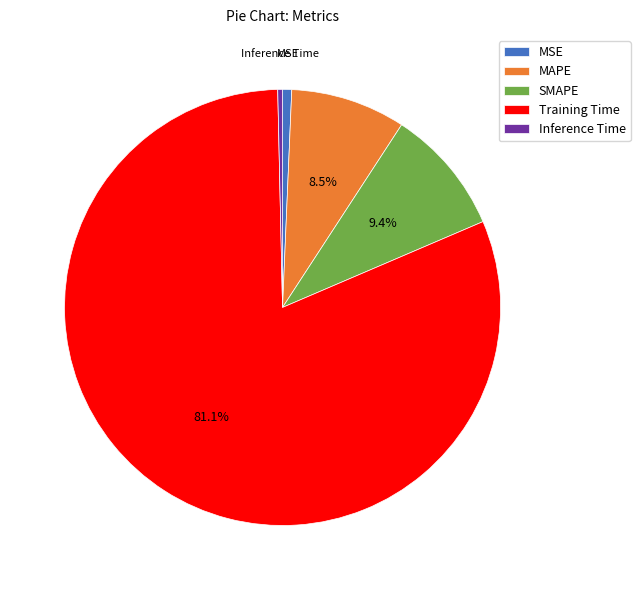

Which has a higher value, Training Time or MSE?

Training Time